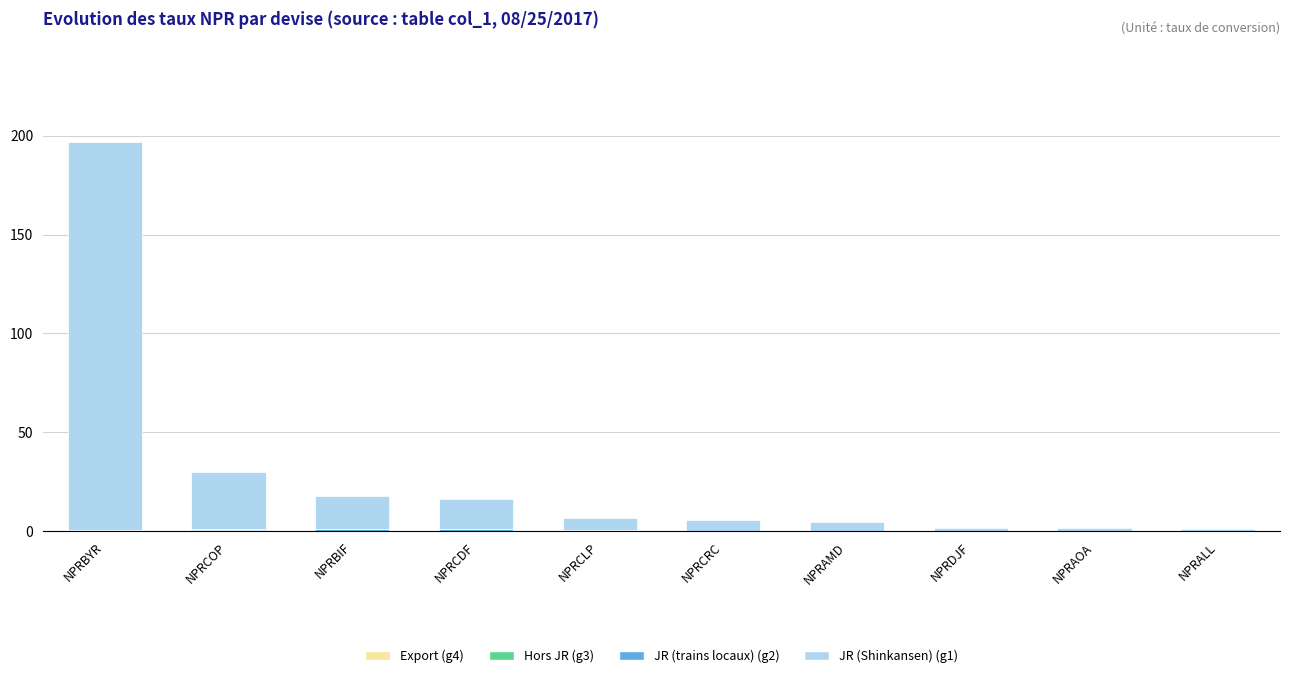

At which category is the sum across all series the highest?

NPRBYR